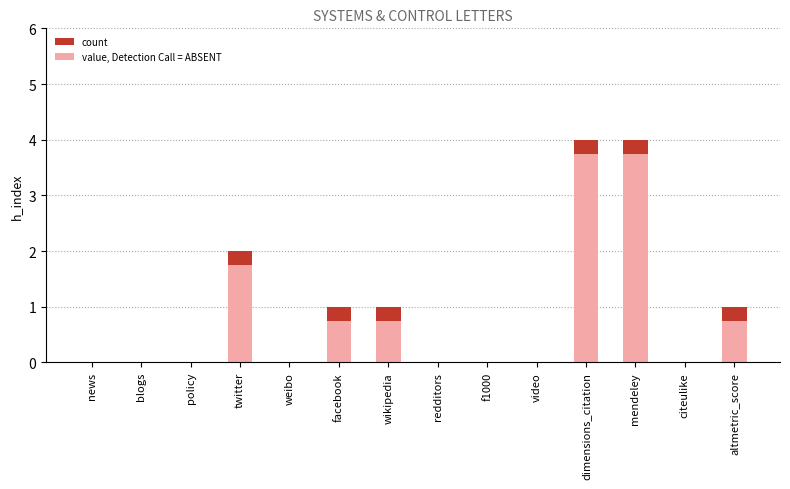

Reading left to right, what are all the values shown in this chart?

0	0	0	2	0	1	1	0	0	0	4	4	0	1